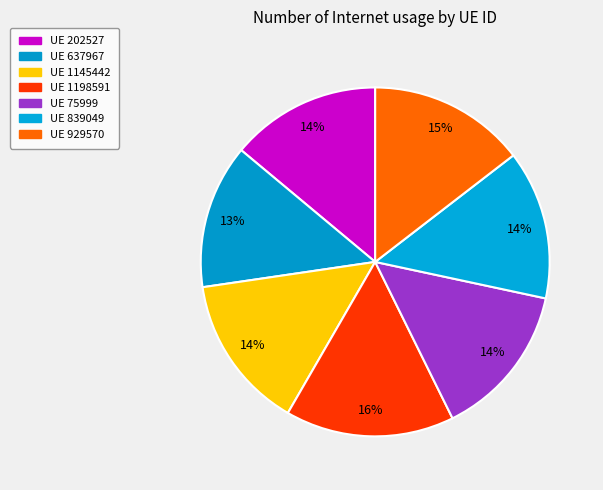

How many segments does this pie chart have?

7